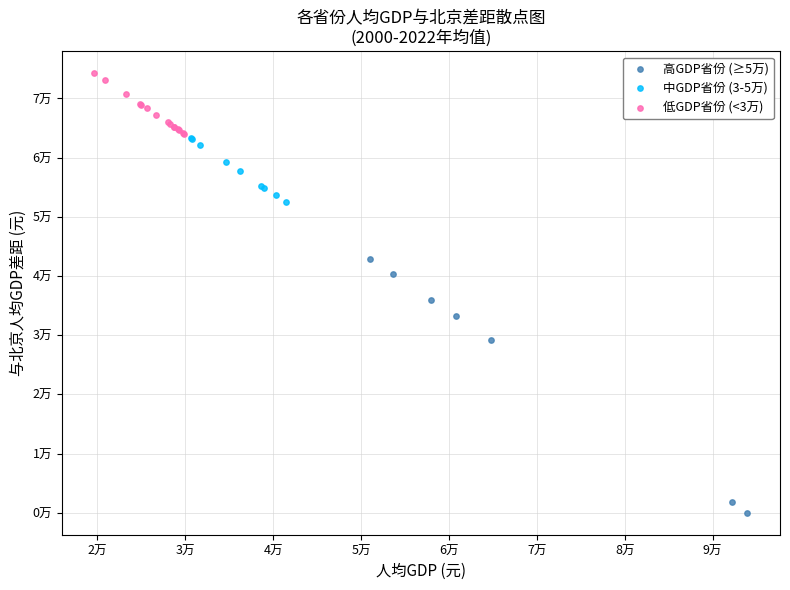

What are all the series names shown in the legend?

高GDP省份 (≥5万), 中GDP省份 (3-5万), 低GDP省份 (<3万)